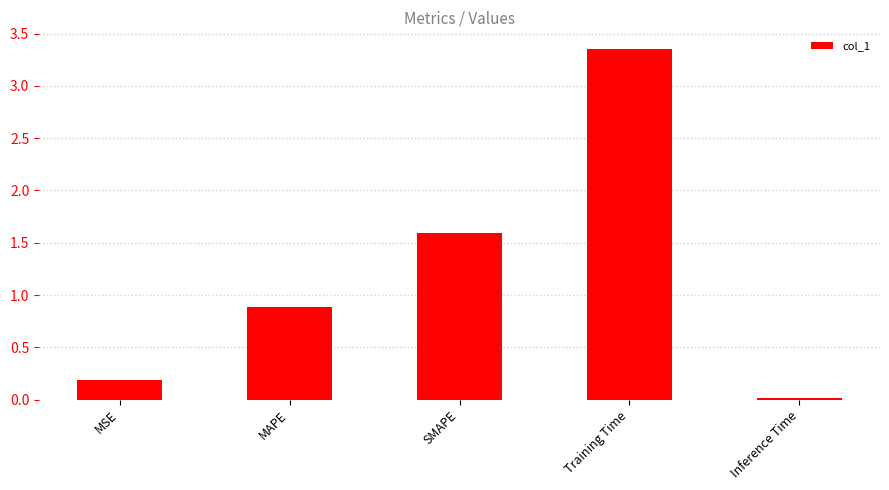

Are the bars horizontal?

No